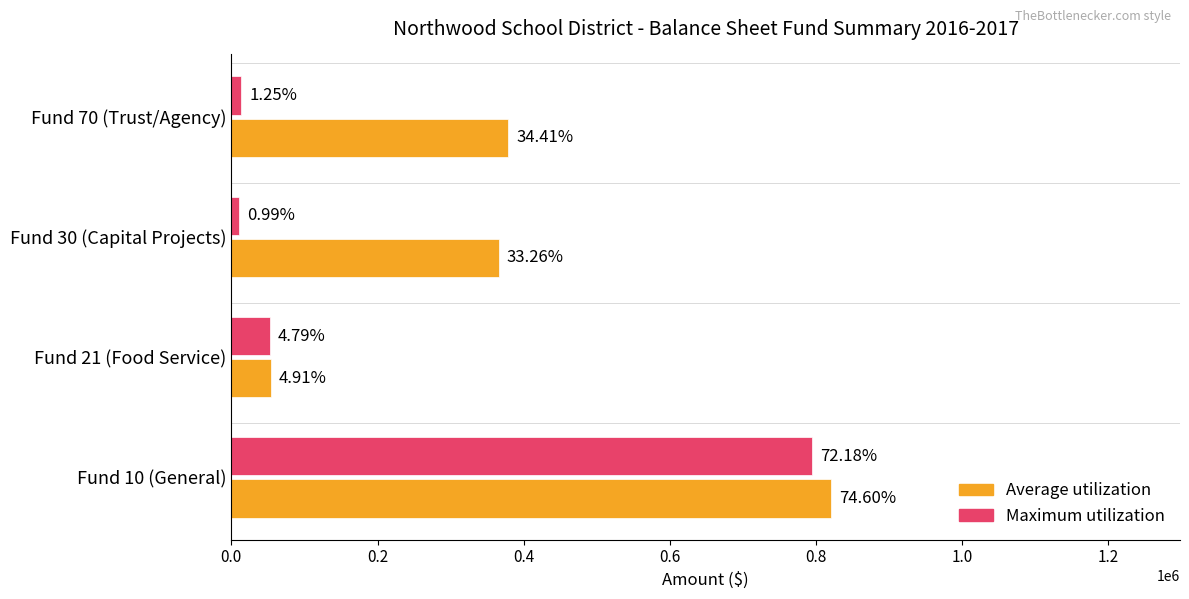

What are all the series names shown in the legend?

Average utilization, Maximum utilization